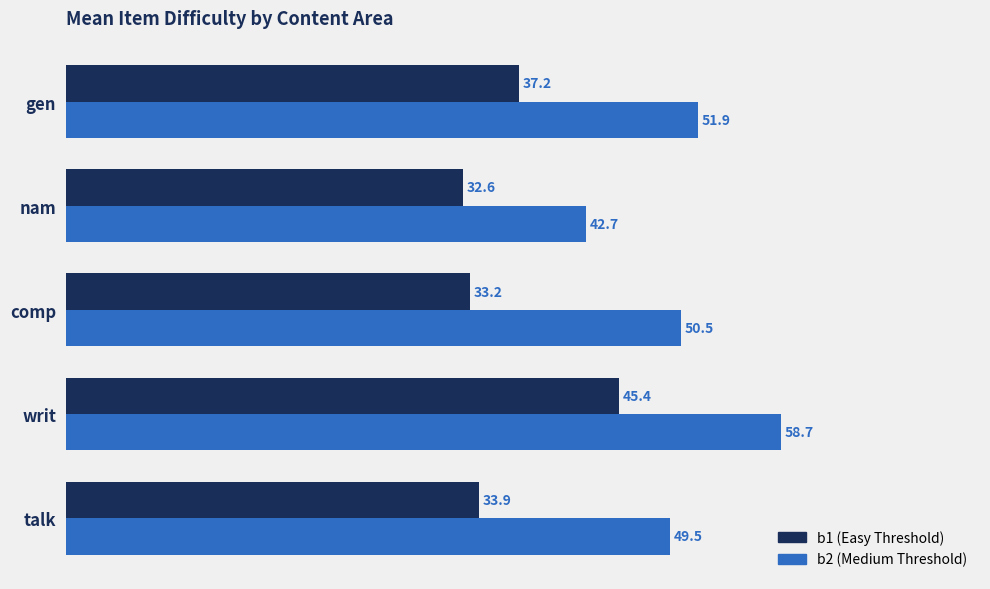

What is the minimum value shown in the chart?

32.6